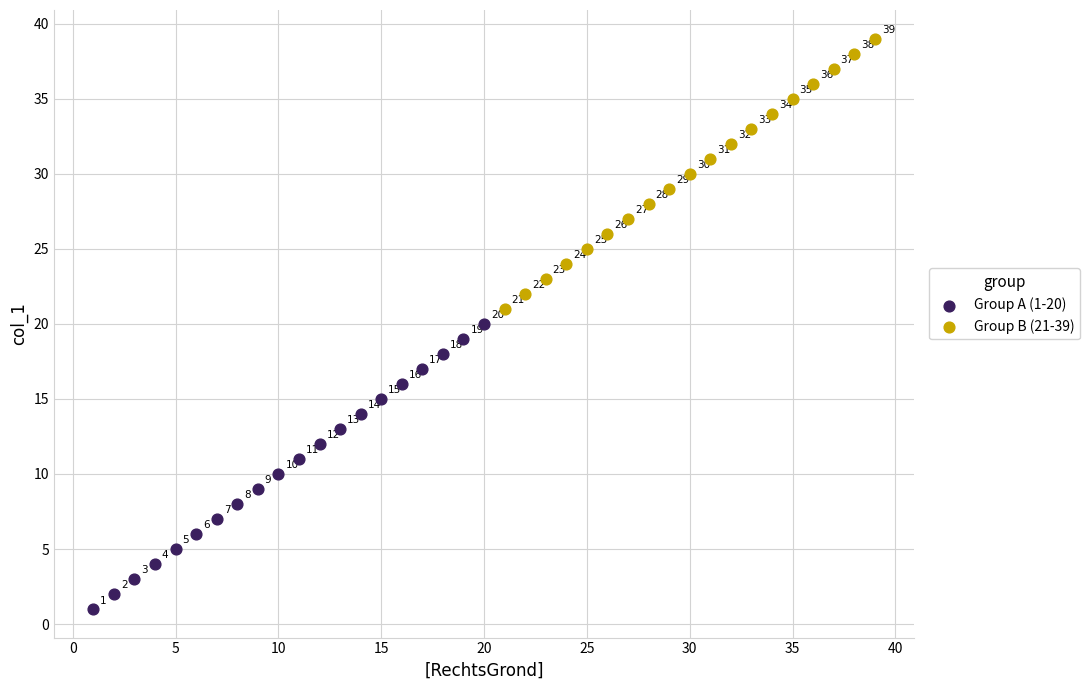

Which series contains the lowest Y value?

Group A (1-20)